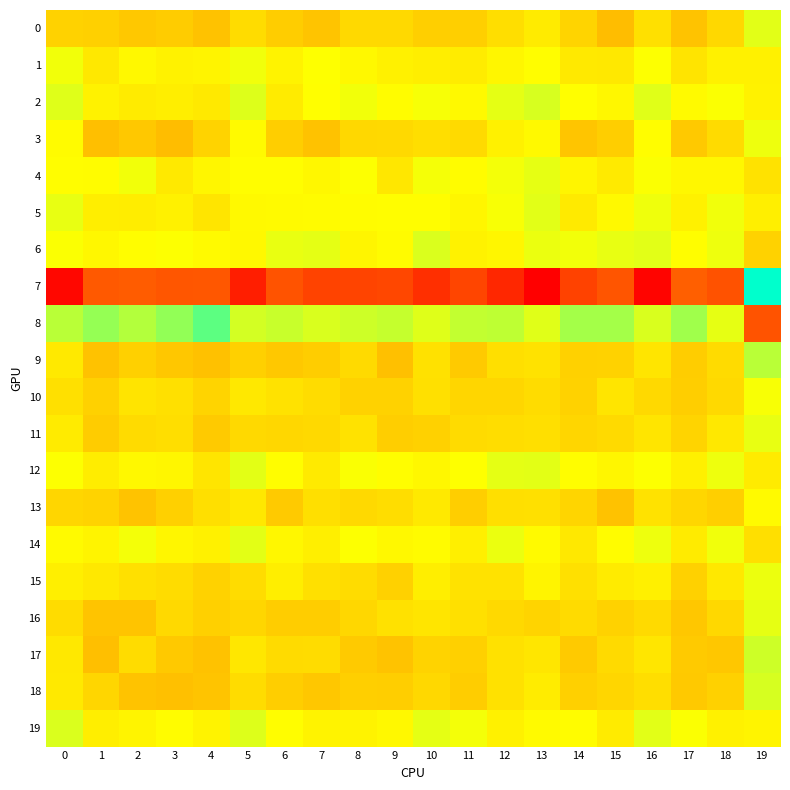

Rank the series by their maximum value, from lowest to highest.

13, 10, 1, 3, 15, 11, 16, 4, 12, 14, 5, 0, 6, 19, 2, 18, 17, 9, 8, 7